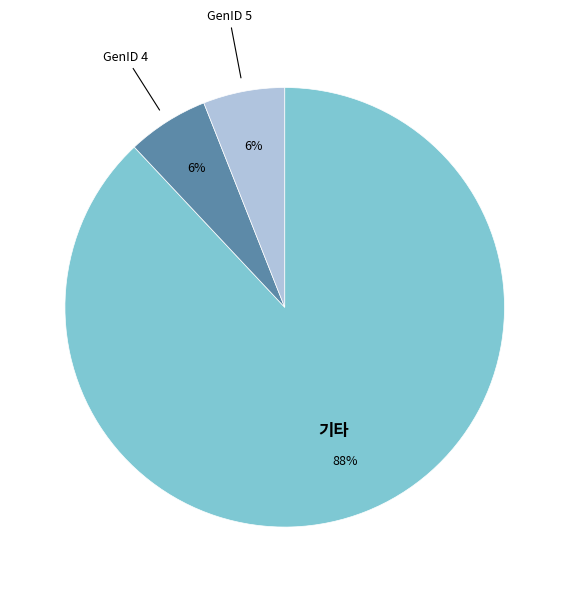

Is there a majority slice in this chart?

Yes